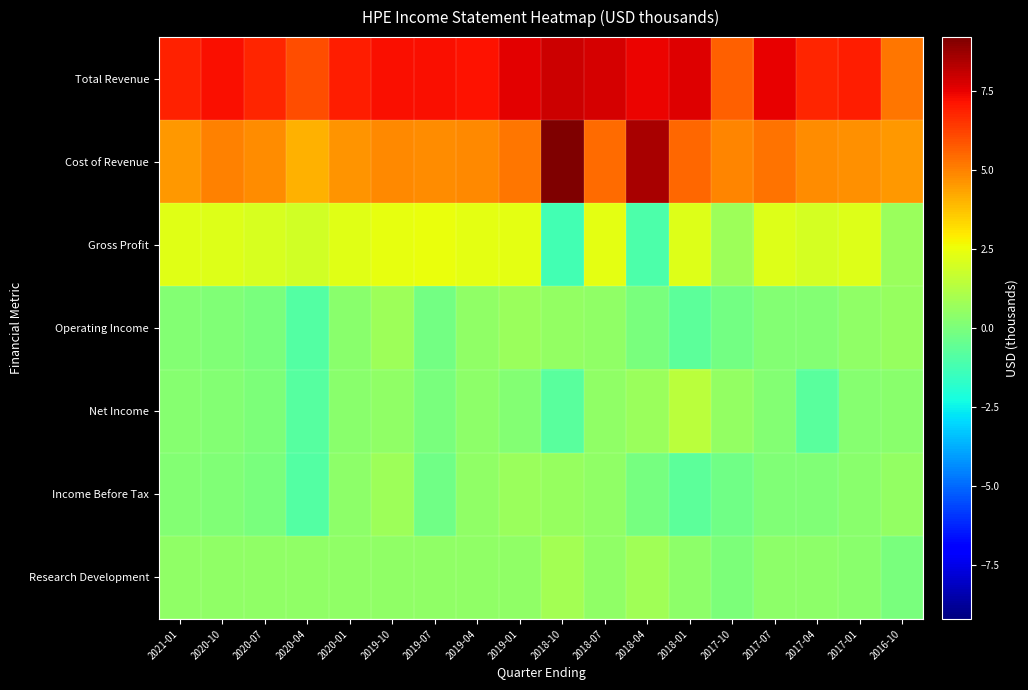

Reading left to right, extract all data points from this chart.

Total Revenue: 2021-01=6833000	2020-10=7208000	2020-07=6816000	2020-04=6009000	2020-01=6949000	2019-10=7215000	2019-07=7217000	2019-04=7150000	2019-01=7553000	2018-10=7946000	2018-07=7764000	2018-04=7468000	2018-01=7674000	2017-10=5661000	2017-07=7501000	2017-04=6808000	2017-01=6902000	2016-10=5234000
Cost of Revenue: 2021-01=4545000	2020-10=5002000	2020-07=4749000	2020-04=4095000	2020-01=4667000	2019-10=4822000	2019-07=4768000	2019-04=4845000	2019-01=5207000	2018-10=9201000	2018-07=5399000	2018-04=8530000	2018-01=5505000	2017-10=4930000	2017-07=5306000	2017-04=4799000	2017-01=4689000	2016-10=4550000
Gross Profit: 2021-01=2288000	2020-10=2206000	2020-07=2067000	2020-04=1914000	2020-01=2282000	2019-10=2393000	2019-07=2449000	2019-04=2305000	2019-01=2346000	2018-10=-1255000	2018-07=2365000	2018-04=-1062000	2018-01=2169000	2017-10=731000	2017-07=2195000	2017-04=2009000	2017-01=2213000	2016-10=684000
Operating Income: 2021-01=206000	2020-10=130000	2020-07=-18000	2020-04=-869000	2020-01=327000	2019-10=748000	2019-07=-210000	2019-04=438000	2019-01=675000	2018-10=551000	2018-07=492000	2018-04=-59000	2018-01=-691000	2017-10=-162000	2017-07=211000	2017-04=202000	2017-01=435000	2016-10=646000
Net Income: 2021-01=223000	2020-10=157000	2020-07=9000	2020-04=-821000	2020-01=333000	2019-10=480000	2019-07=-27000	2019-04=419000	2019-01=177000	2018-10=-757000	2018-07=450000	2018-04=706000	2018-01=1390000	2017-10=524000	2017-07=165000	2017-04=-737000	2017-01=267000	2016-10=302000
Income Before Tax: 2021-01=205000	2020-10=125000	2020-07=-34000	2020-04=-911000	2020-01=378000	2019-10=723000	2019-07=-265000	2019-04=440000	2019-01=655000	2018-10=576000	2018-07=465000	2018-04=-116000	2018-01=-657000	2017-10=-228000	2017-07=125000	2017-04=113000	2017-01=335000	2016-10=553000
Research Development: 2021-01=468000	2020-10=484000	2020-07=455000	2020-04=450000	2020-01=485000	2019-10=438000	2019-07=481000	2019-04=457000	2019-01=466000	2018-10=882000	2018-07=435000	2018-04=805000	2018-01=389000	2017-10=11000	2017-07=390000	2017-04=376000	2017-01=356000	2016-10=-40000